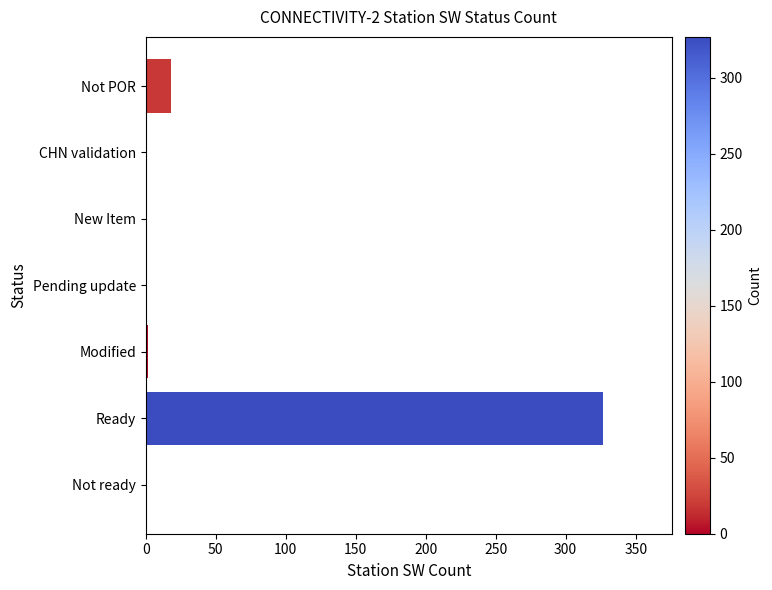

The chart shows a value of -192 at Pending update. True or false?

False